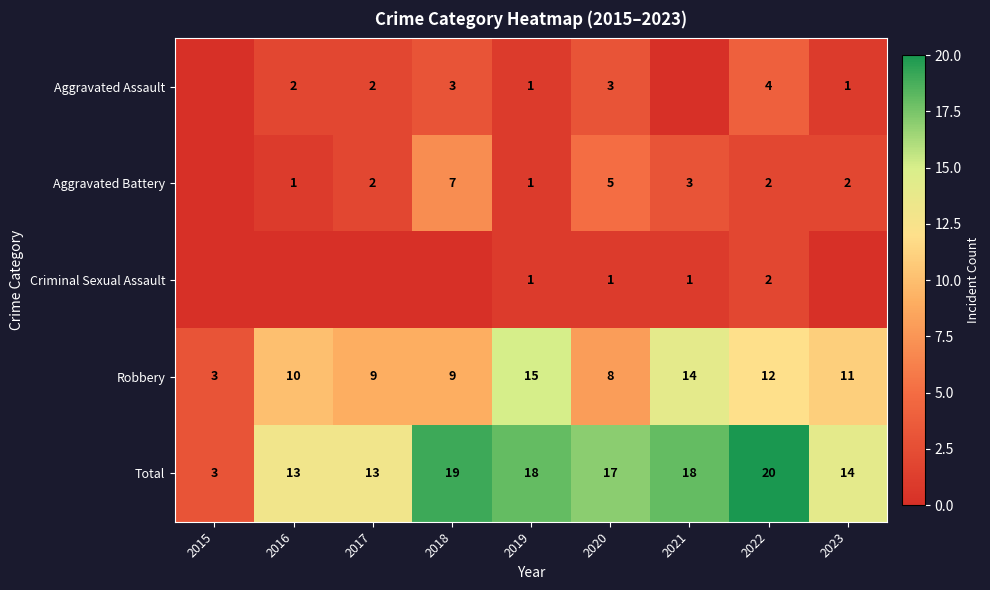

At which category is the sum across all series the highest?

2022